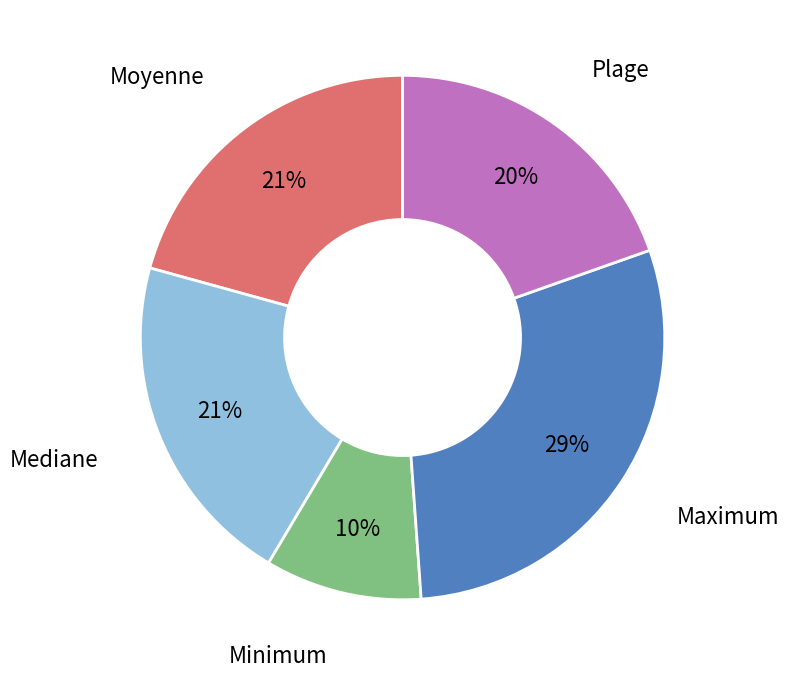

Is there a majority slice in this chart?

No